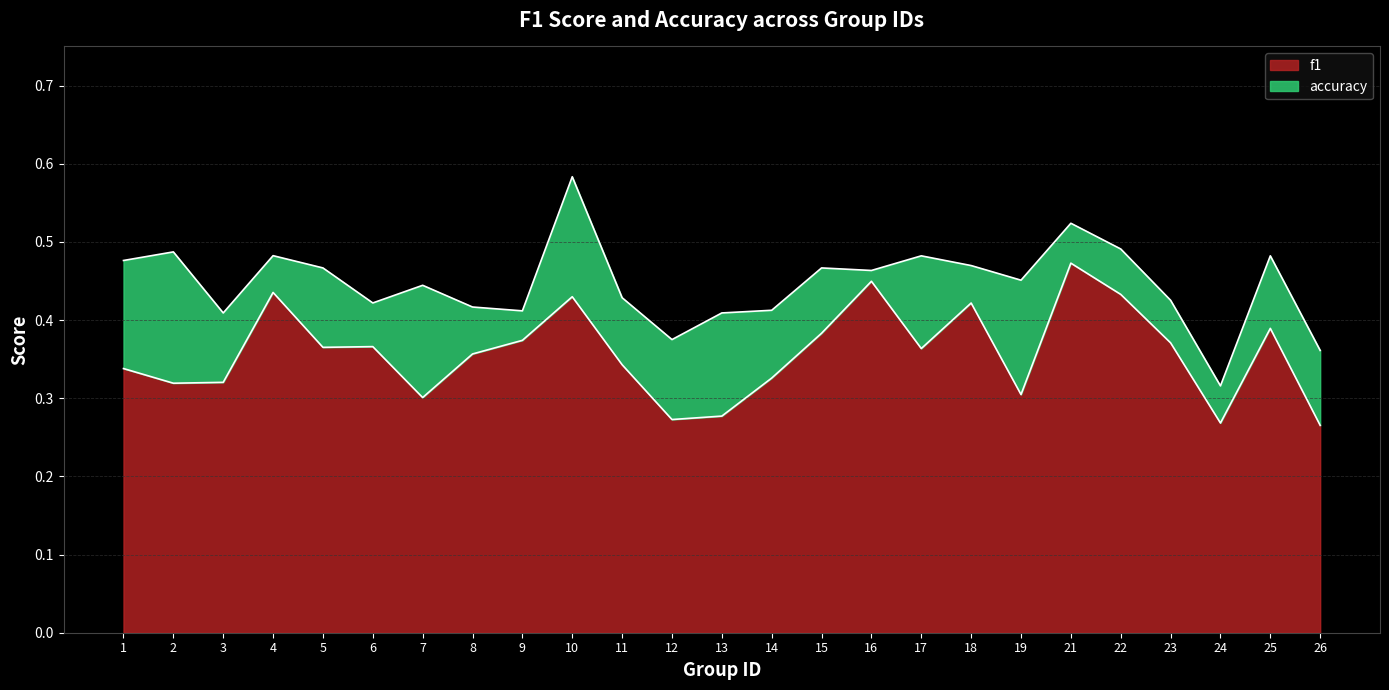

True or false: f1 and accuracy cross at least once.

False